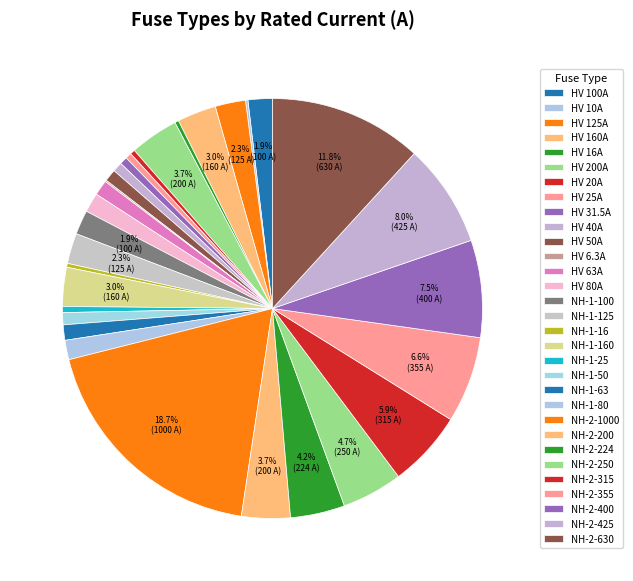

Rank the categories by value from highest to lowest.

NH-2-1000, NH-2-630, NH-2-425, NH-2-400, NH-2-355, NH-2-315, NH-2-250, NH-2-224, HV 200A, NH-2-200, HV 160A, NH-1-160, HV 125A, NH-1-125, HV 100A, NH-1-100, HV 80A, NH-1-80, HV 63A, NH-1-63, HV 50A, NH-1-50, HV 40A, HV 31.5A, HV 25A, NH-1-25, HV 20A, HV 16A, NH-1-16, HV 10A, HV 6.3A